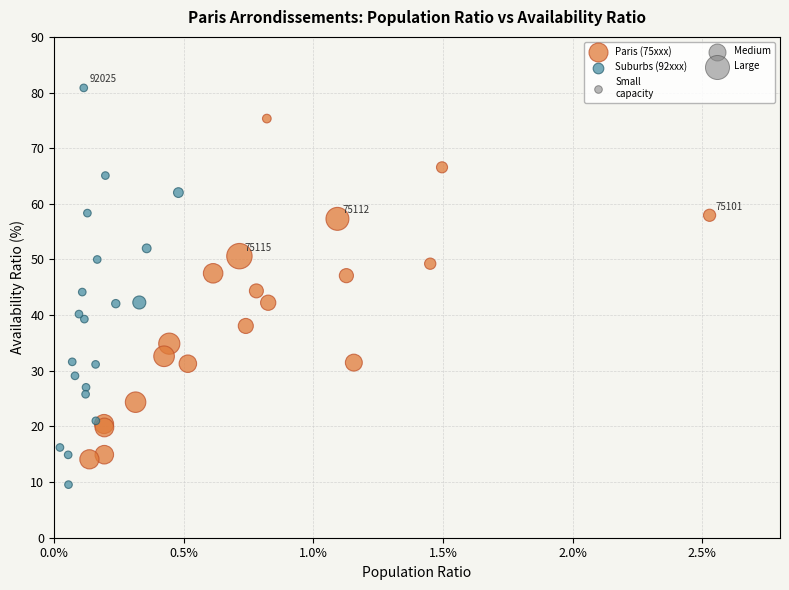

Which series contains the lowest Y value?

Suburbs (92xxx)